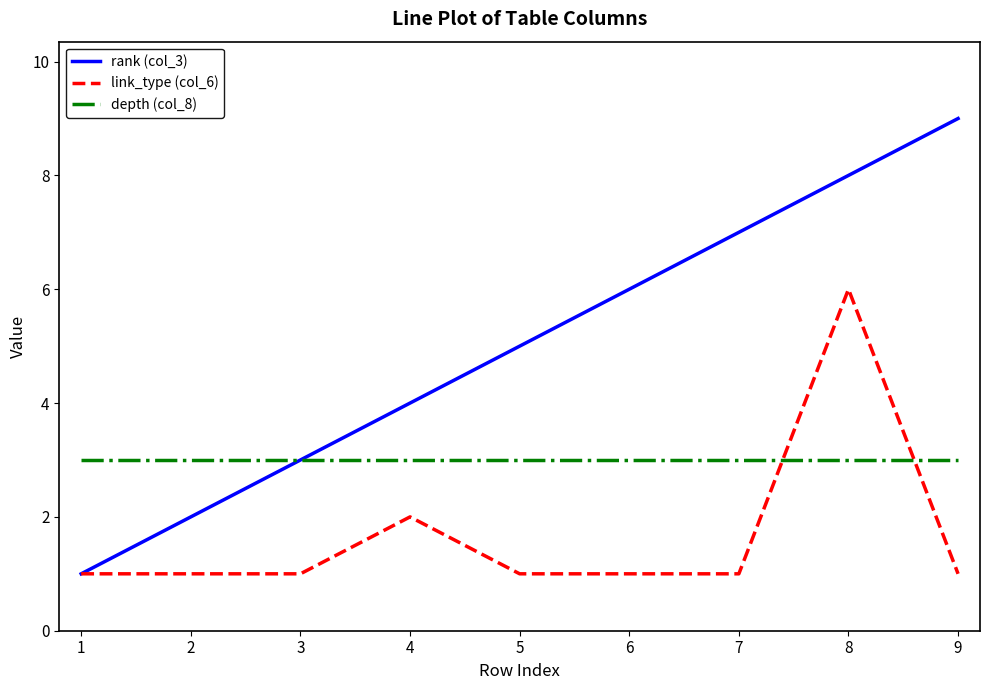

Which series changed the most between 6 and 9?

rank (col_3)